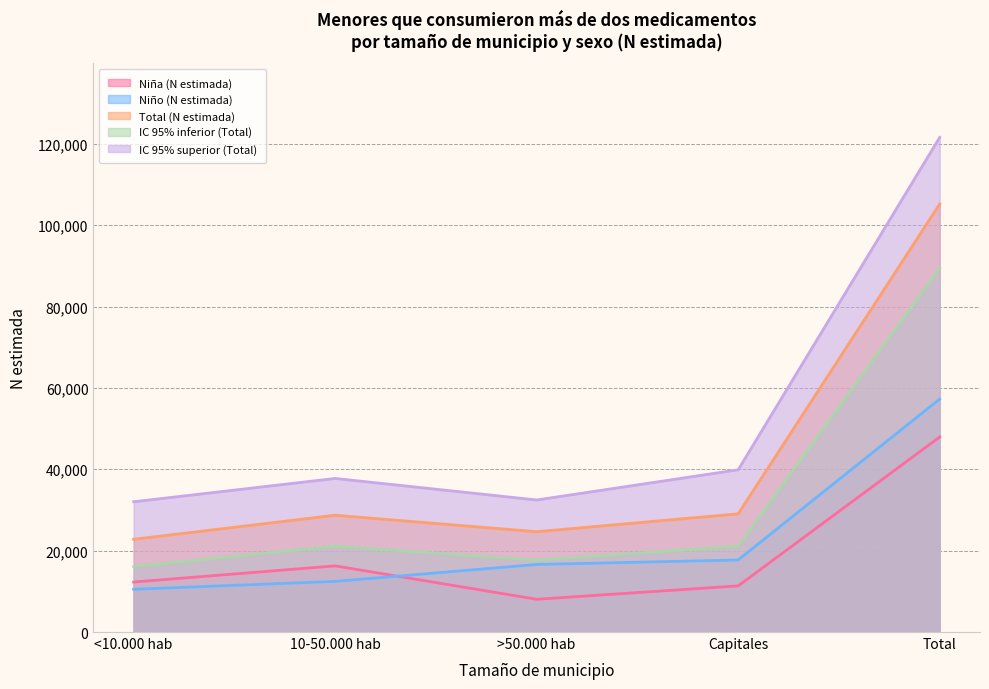

How many lines are shown in the chart?

5